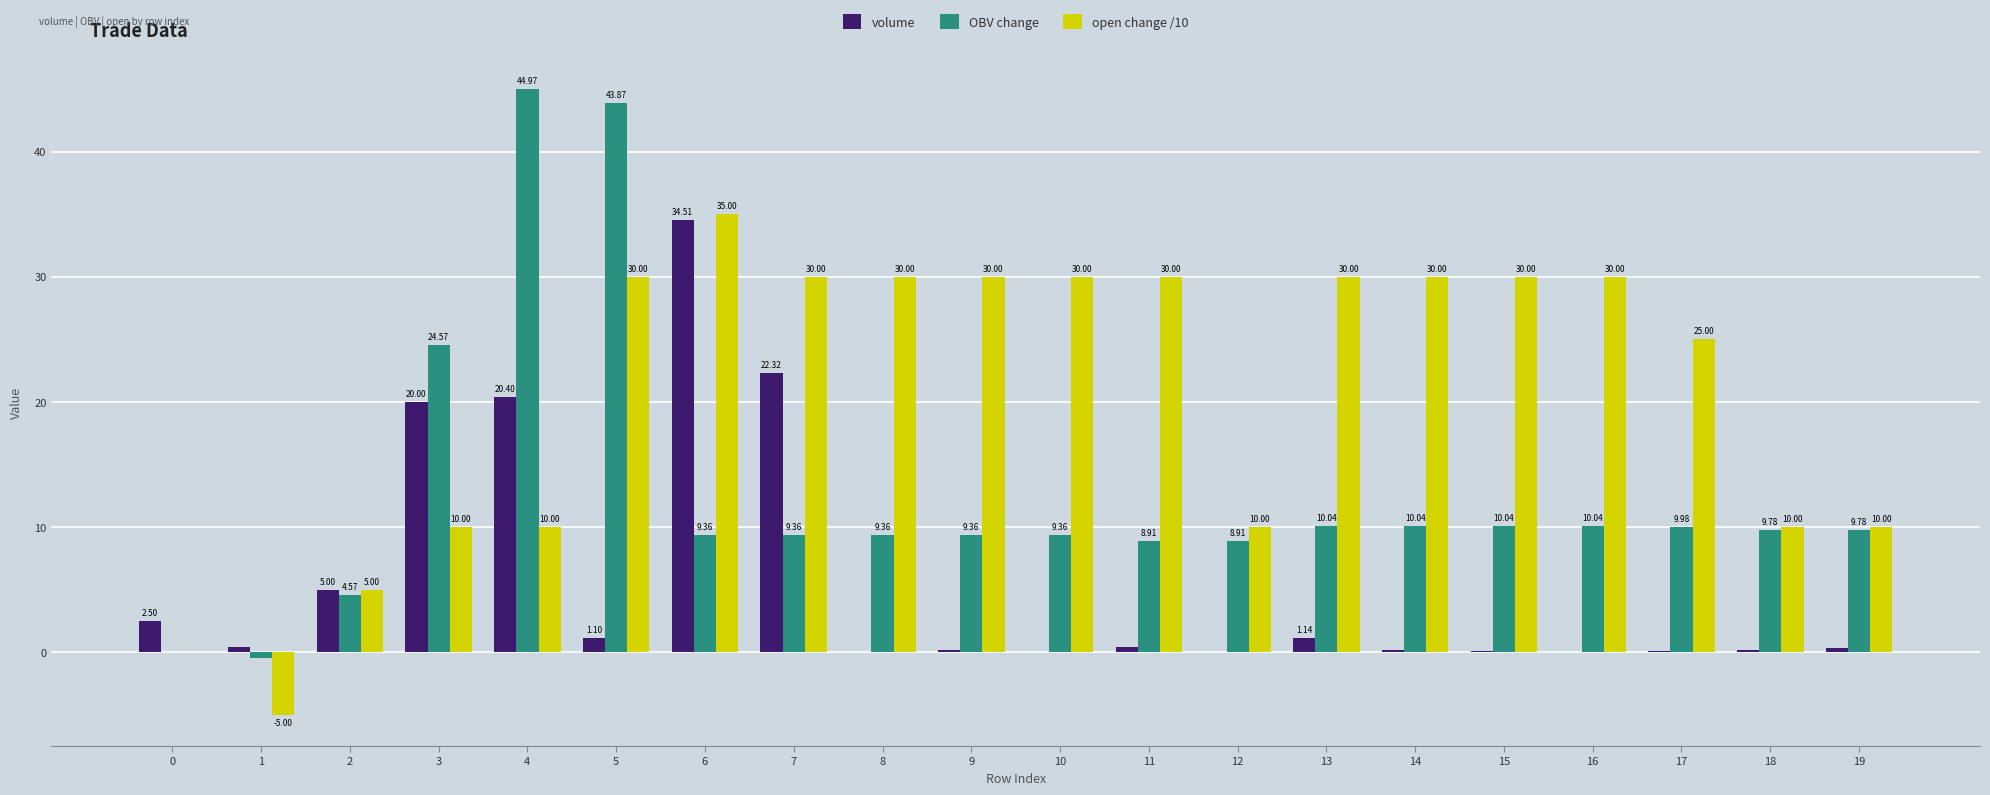

Between 1 and 17, which series saw the biggest shift?

open change /10